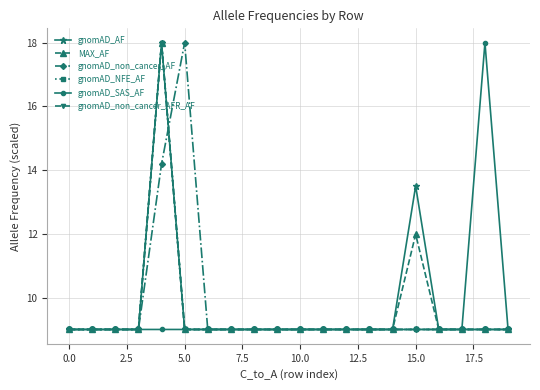

Does the chart have visible grid lines?

Yes